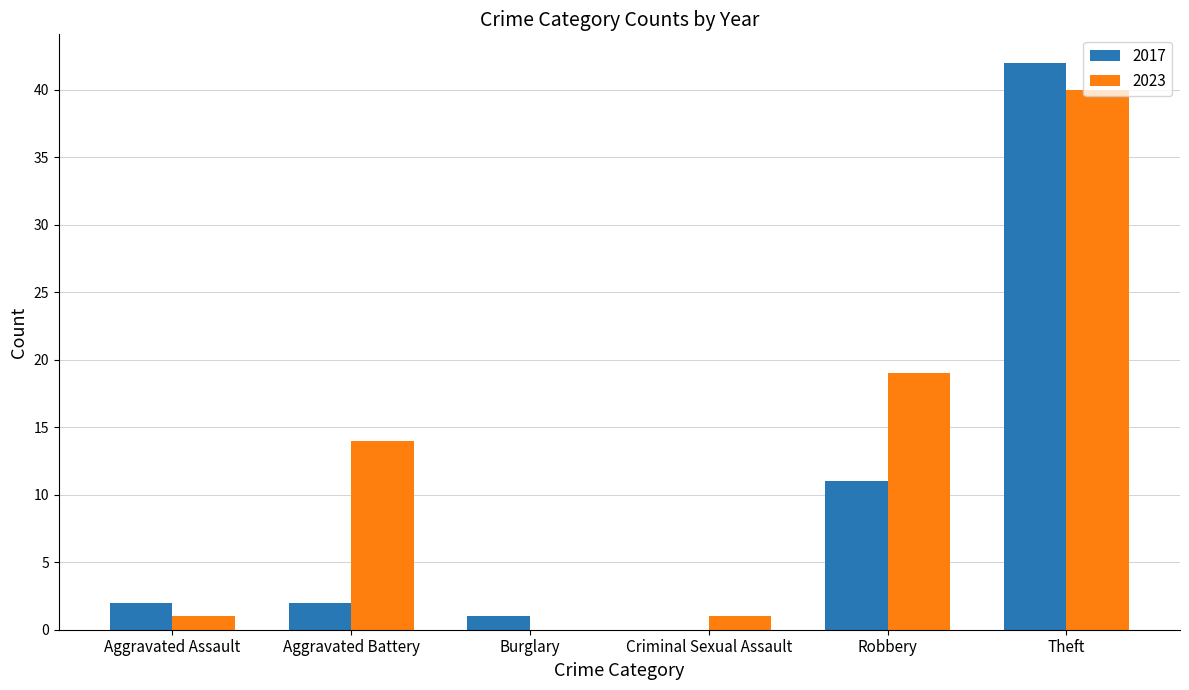

Between Criminal Sexual Assault and Robbery, which series saw the biggest shift?

2023